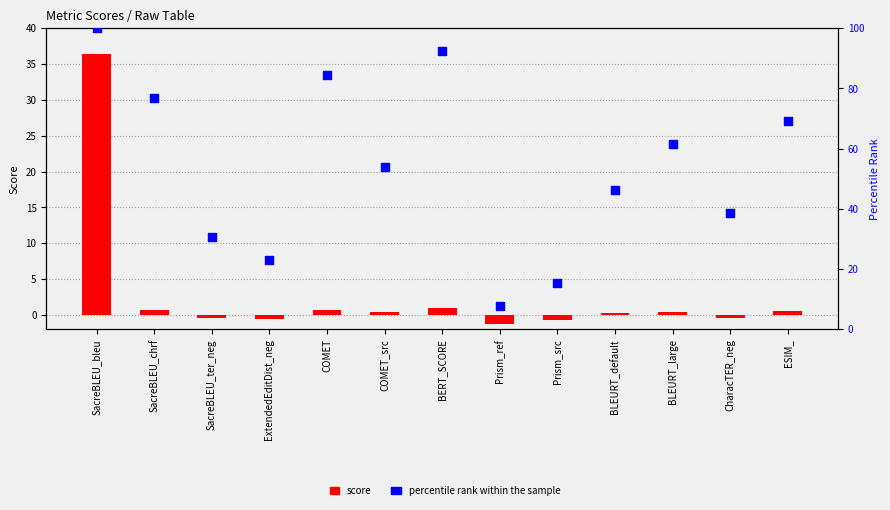

What is the total value across all series at ESIM_?

69.8